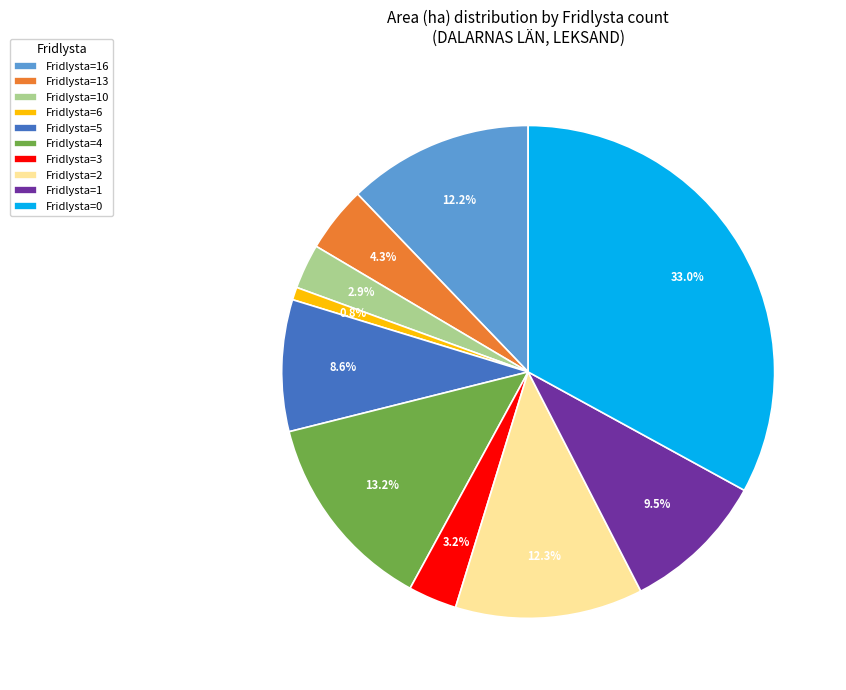

Does any single category account for the majority?

No